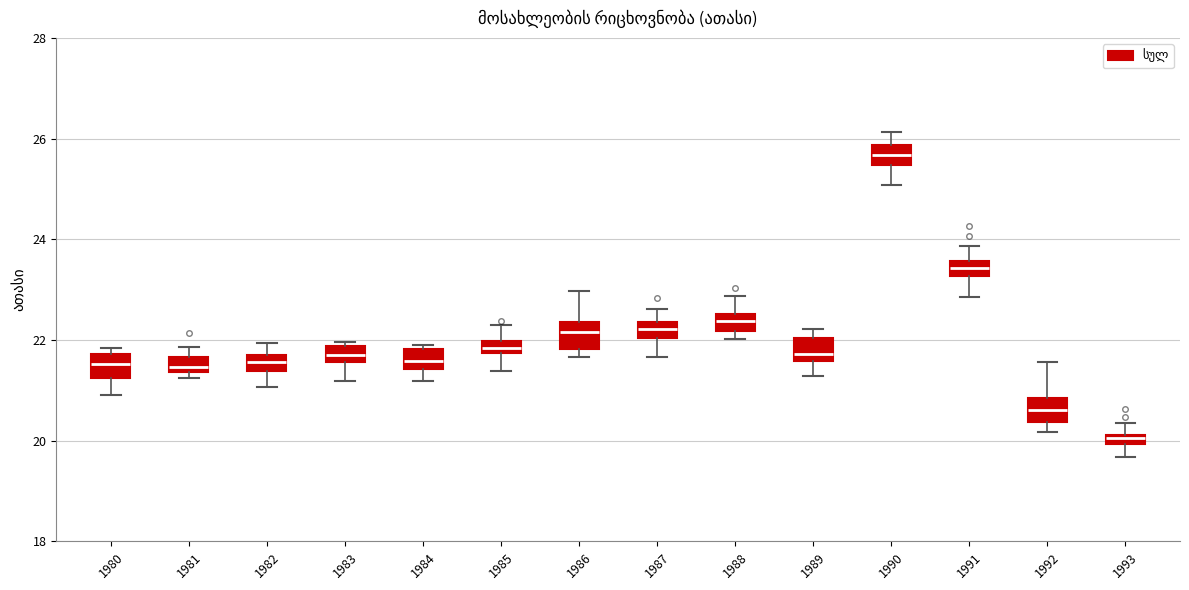

Which box's median line is the lowest?

1993